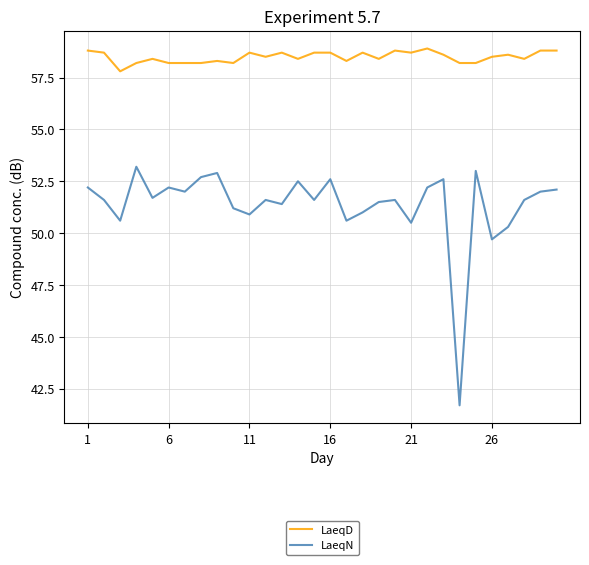

What is the difference between the second highest and minimum values in the LaeqD series?

1.0